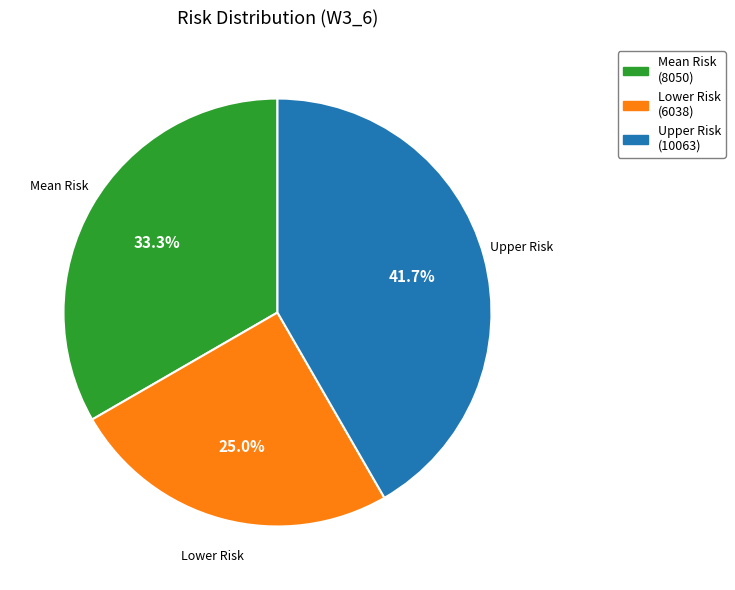

Is there a majority slice in this chart?

No